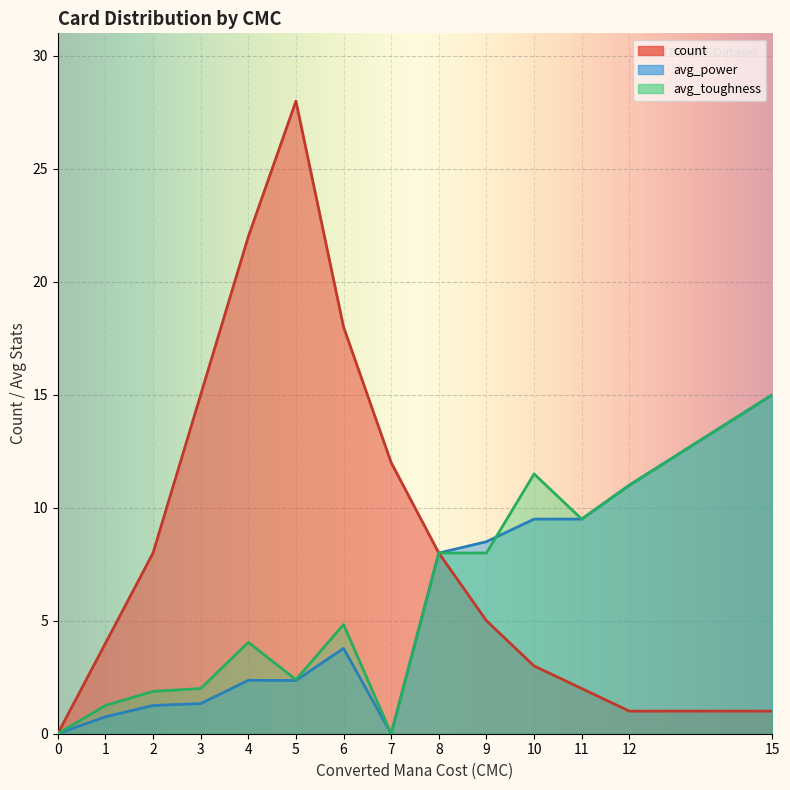

Between which two adjacent categories do count and avg_power first intersect?

7 and 8